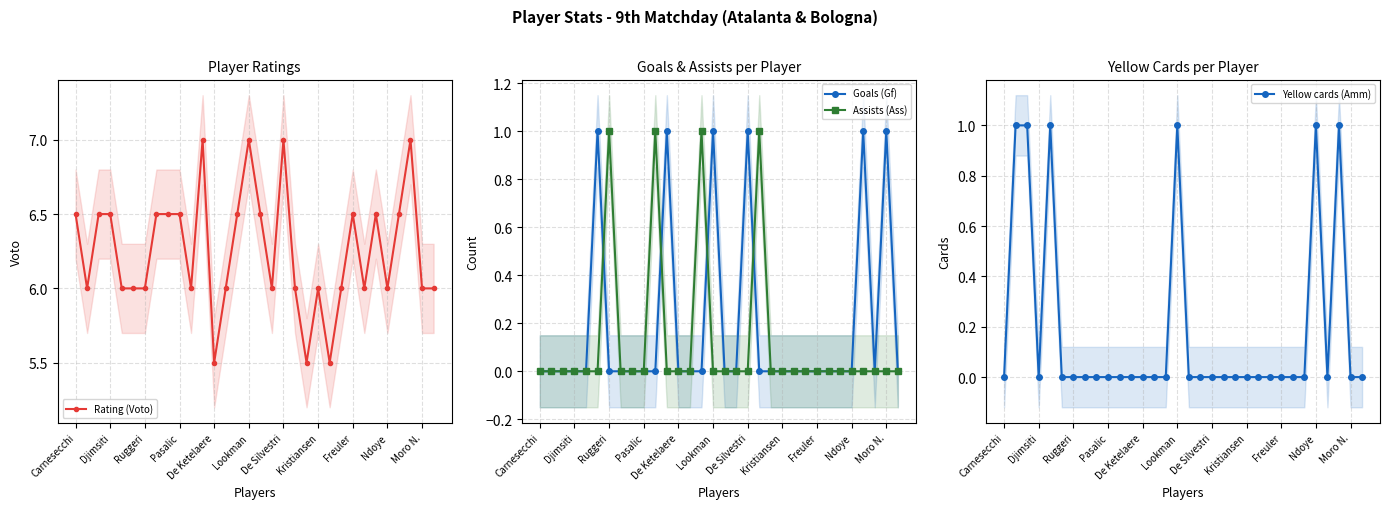

Reading left to right, list all the values displayed in this chart.

Rating (Voto): 6.5	6.0	6.5	6.5	6.0	6.0	6.0	6.5	6.5	6.5	6.0	7.0	5.5	6.0	6.5	7.0	6.5	6.0	7.0	6.0	5.5	6.0	5.5	6.0	6.5	6.0	6.5	6.0	6.5	7.0	6.0	6.0
Goals (Gf): 0.0	0.0	0.0	0.0	0.0	1.0	0.0	0.0	0.0	0.0	0.0	1.0	0.0	0.0	0.0	1.0	0.0	0.0	1.0	0.0	0.0	0.0	0.0	0.0	0.0	0.0	0.0	0.0	1.0	0.0	1.0	0.0
Assists (Ass): 0.0	0.0	0.0	0.0	0.0	0.0	1.0	0.0	0.0	0.0	1.0	0.0	0.0	0.0	1.0	0.0	0.0	0.0	0.0	1.0	0.0	0.0	0.0	0.0	0.0	0.0	0.0	0.0	0.0	0.0	0.0	0.0
Yellow cards (Amm): 0.0	1.0	1.0	0.0	1.0	0.0	0.0	0.0	0.0	0.0	0.0	0.0	0.0	0.0	0.0	1.0	0.0	0.0	0.0	0.0	0.0	0.0	0.0	0.0	0.0	0.0	0.0	1.0	0.0	1.0	0.0	0.0